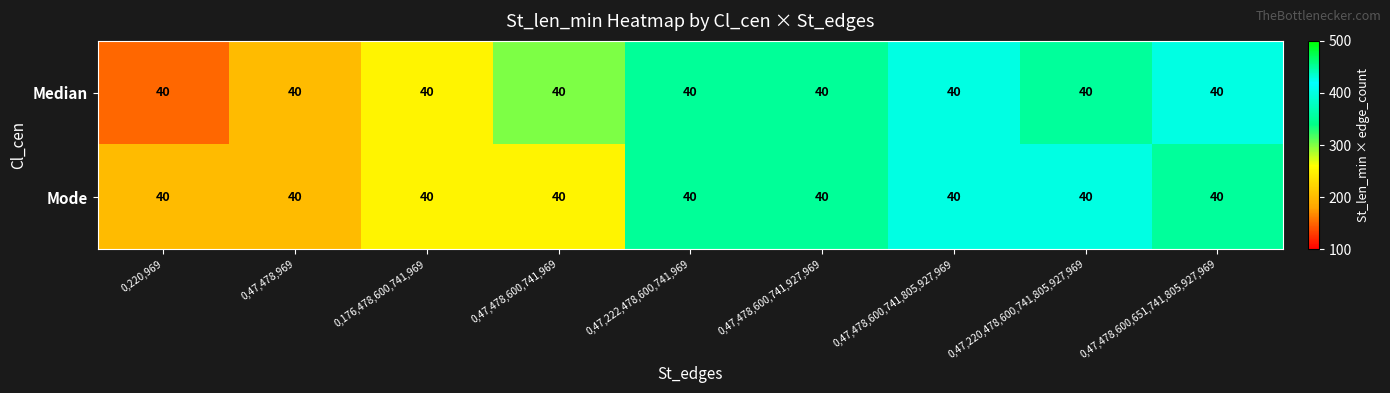

How many data points in Mode are less than 350?

4